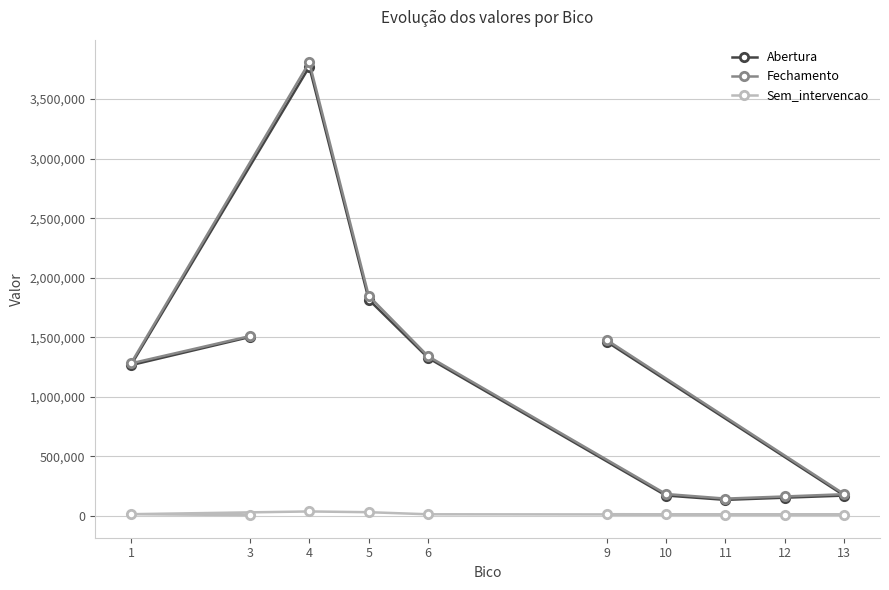

At which label does Fechamento reach its minimum?

11